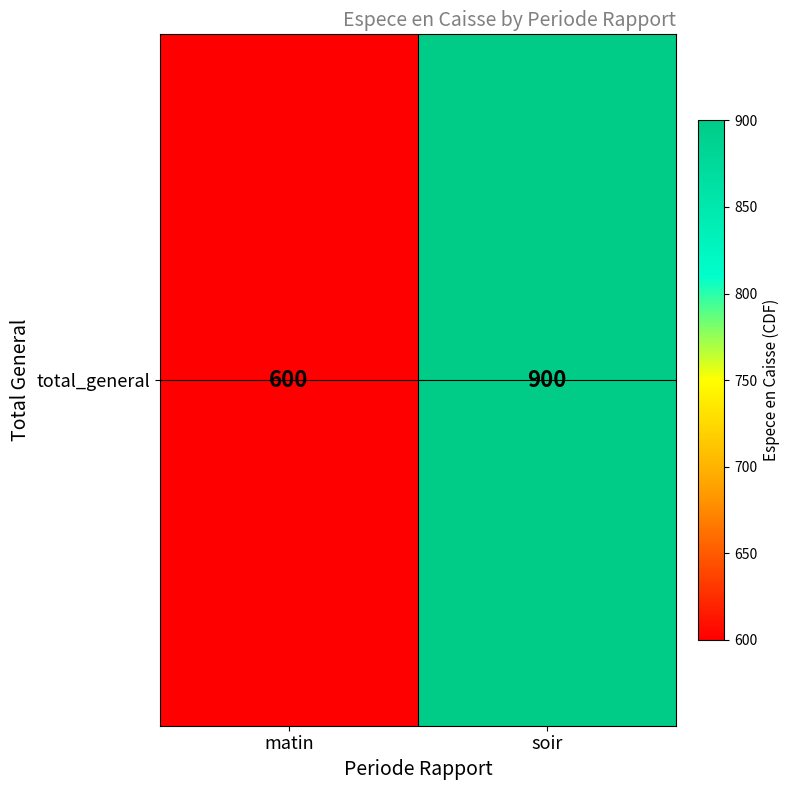

List the labels in order of value, smallest first.

matin, soir